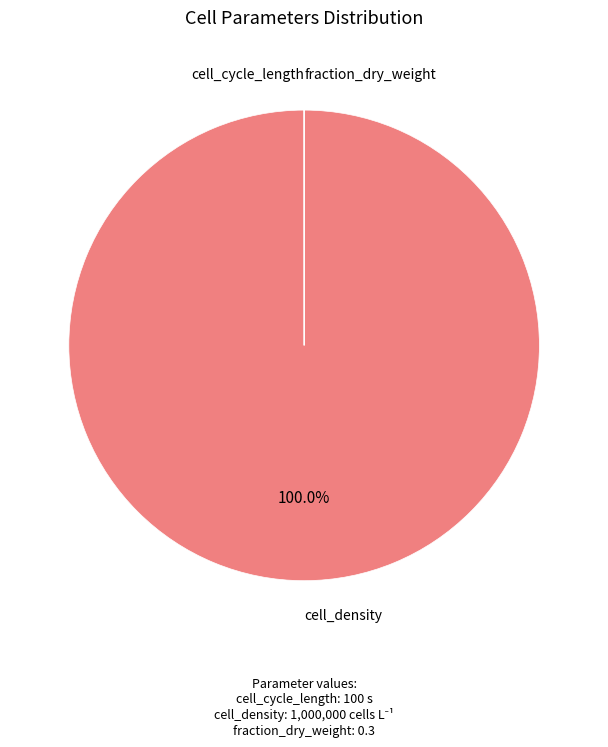

What is the largest slice in the pie chart?

cell_density